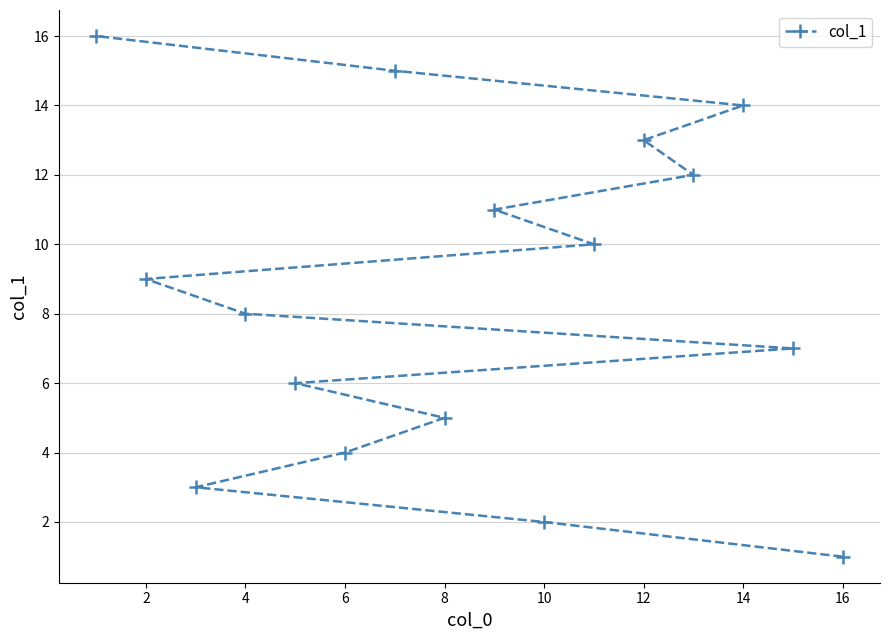

How many series are shown in this chart?

1